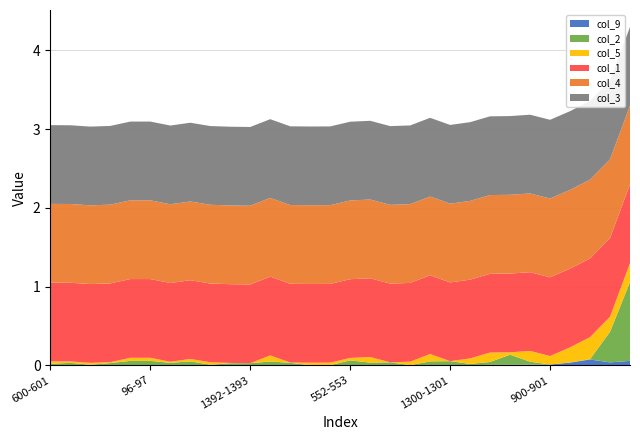

Reading left to right, transcribe all the data shown in this chart.

col_9: 0.0	0.0	0.0	0.0	0.0	0.0	0.0	0.0	0.0	0.0	0.0	0.0	0.0	0.0	0.0	0.0	0.0	0.0	0.0	0.0	0.0	0.0	0.0	0.0	0.0	0.0	0.0	0.1	0.0	0.1
col_2: 0.0	0.0	0.0	0.0	0.1	0.1	0.0	0.1	0.0	0.0	0.0	0.0	0.0	0.0	0.0	0.1	0.0	0.0	0.0	0.0	0.1	0.0	0.0	0.1	0.0	0.0	0.0	0.0	0.4	1.0
col_5: 0.0	0.0	0.0	0.0	0.0	0.0	0.0	0.0	0.0	0.0	0.0	0.1	0.0	0.0	0.0	0.0	0.1	0.0	0.0	0.1	0.0	0.1	0.1	0.0	0.1	0.1	0.2	0.3	0.2	0.2
col_1: 1.0	1.0	1.0	1.0	1.0	1.0	1.0	1.0	1.0	1.0	1.0	1.0	1.0	1.0	1.0	1.0	1.0	1.0	1.0	1.0	1.0	1.0	1.0	1.0	1.0	1.0	1.0	1.0	1.0	1.0
col_4: 1.0	1.0	1.0	1.0	1.0	1.0	1.0	1.0	1.0	1.0	1.0	1.0	1.0	1.0	1.0	1.0	1.0	1.0	1.0	1.0	1.0	1.0	1.0	1.0	1.0	1.0	1.0	1.0	1.0	1.0
col_3: 1.0	1.0	1.0	1.0	1.0	1.0	1.0	1.0	1.0	1.0	1.0	1.0	1.0	1.0	1.0	1.0	1.0	1.0	1.0	1.0	1.0	1.0	1.0	1.0	1.0	1.0	1.0	1.0	1.0	1.0